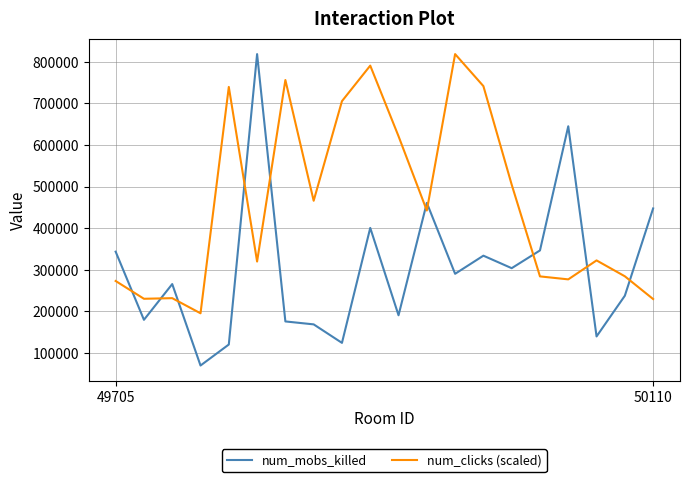

Which series has the largest total across all categories?

num_clicks (scaled)